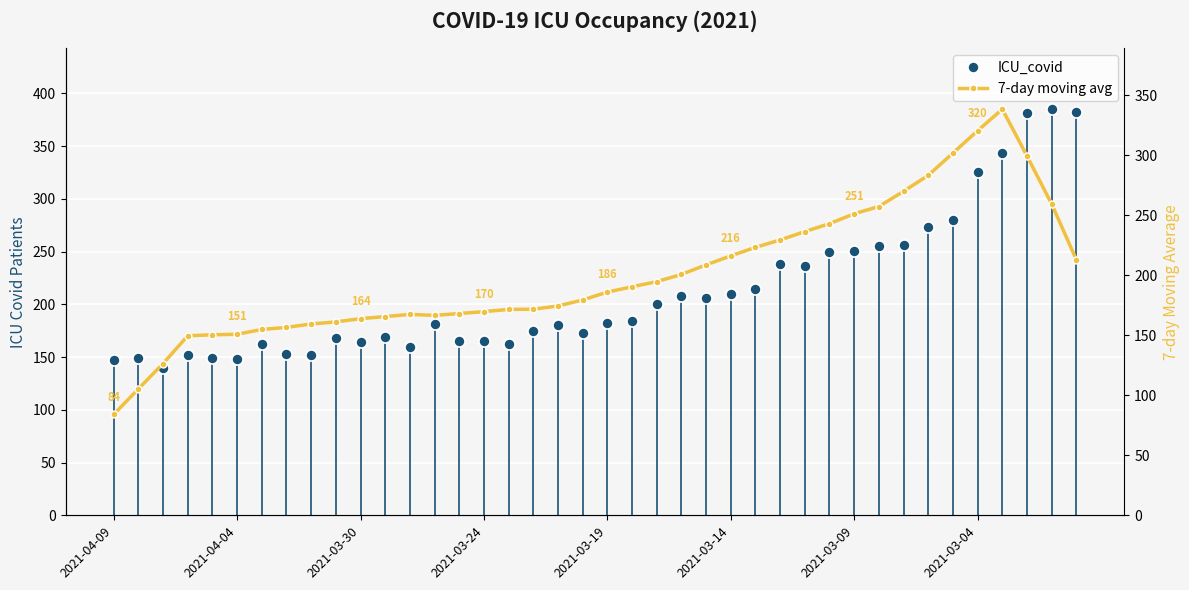

Rank the series at 23 from lowest to highest value.

7-day moving avg, ICU_covid